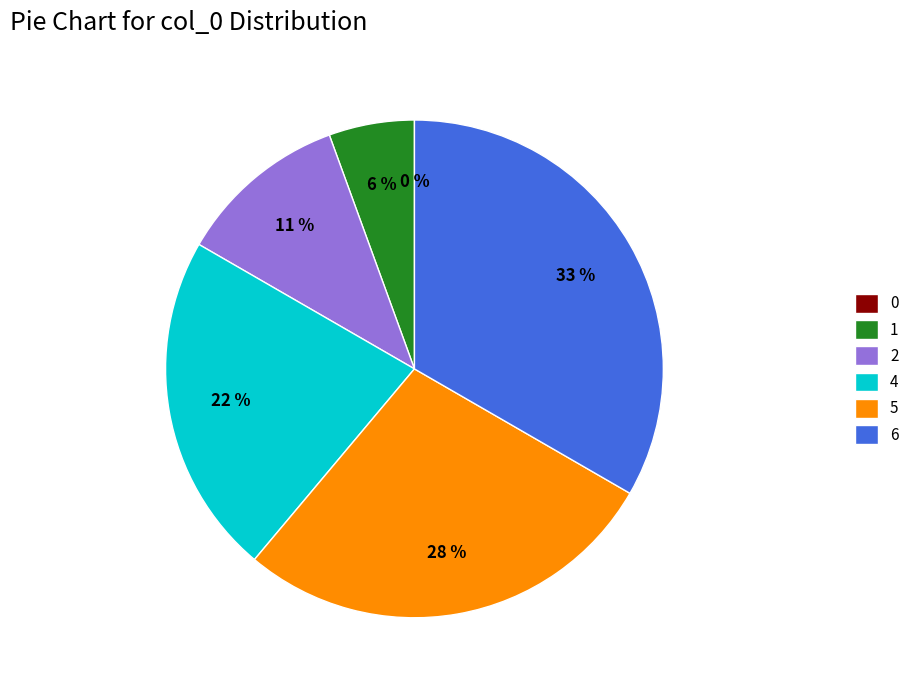

To the nearest percent, what is the difference between the largest and smallest slice percentages?

33%